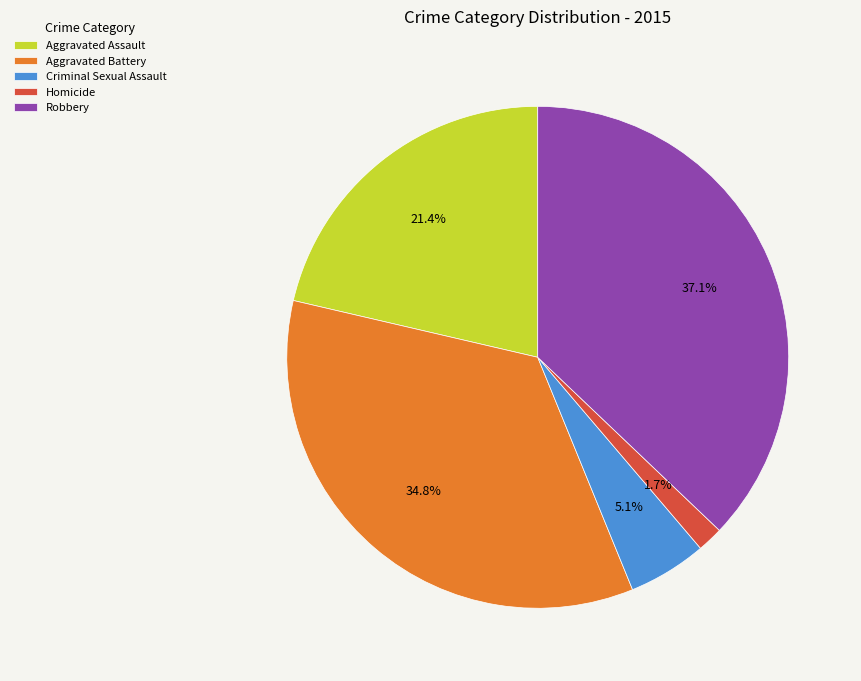

To the nearest percent, what is the difference between the Homicide and Criminal Sexual Assault slice percentages?

3%